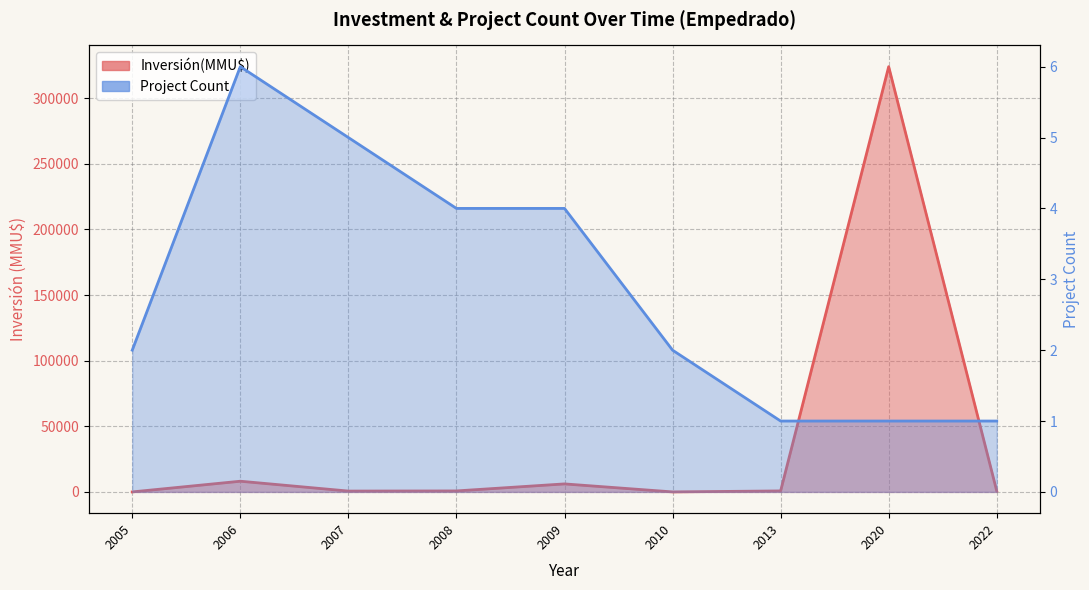

How many interior local peaks does the Project Count series have?

1